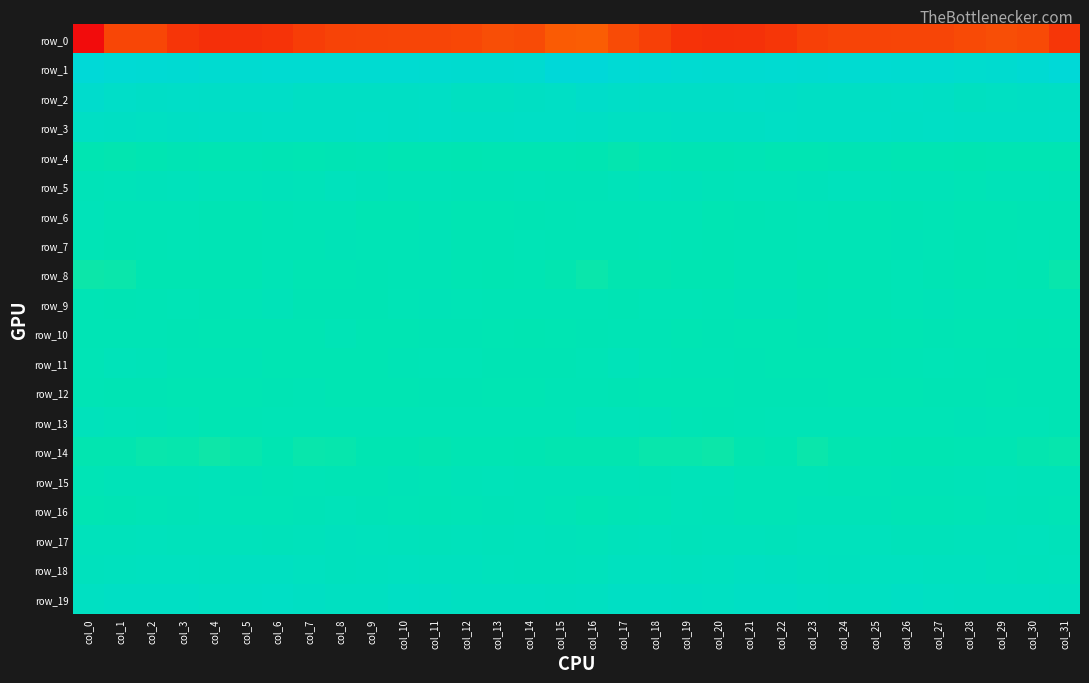

Reading left to right, list all the values displayed in this chart.

row_0: col_0=-223.6	col_1=-191.5	col_2=-191.7	col_3=-200.7	col_4=-204.0	col_5=-203.5	col_6=-202.0	col_7=-196.5	col_8=-193.3	col_9=-192.9	col_10=-192.2	col_11=-192.1	col_12=-191.0	col_13=-187.2	col_14=-189.1	col_15=-180.1	col_16=-179.0	col_17=-188.7	col_18=-195.2	col_19=-202.5	col_20=-203.9	col_21=-203.4	col_22=-200.1	col_23=-194.8	col_24=-192.7	col_25=-193.0	col_26=-192.0	col_27=-192.0	col_28=-189.7	col_29=-187.1	col_30=-189.4	col_31=-200.6
row_1: col_0=53.5	col_1=48.4	col_2=46.1	col_3=44.1	col_4=41.7	col_5=41.2	col_6=42.5	col_7=42.0	col_8=42.3	col_9=43.5	col_10=42.8	col_11=40.3	col_12=38.9	col_13=38.1	col_14=41.4	col_15=54.4	col_16=56.0	col_17=48.0	col_18=45.3	col_19=43.4	col_20=41.4	col_21=41.1	col_22=43.1	col_23=41.4	col_24=43.4	col_25=43.2	col_26=41.7	col_27=39.9	col_28=37.9	col_29=38.9	col_30=44.4	col_31=54.4
row_2: col_0=32.7	col_1=26.9	col_2=23.2	col_3=23.4	col_4=22.2	col_5=23.7	col_6=24.2	col_7=19.3	col_8=19.3	col_9=18.6	col_10=19.6	col_11=20.4	col_12=14.0	col_13=13.5	col_14=17.3	col_15=21.3	col_16=27.7	col_17=25.0	col_18=23.3	col_19=23.2	col_20=22.0	col_21=24.6	col_22=22.7	col_23=18.7	col_24=19.3	col_25=18.7	col_26=20.1	col_27=18.8	col_28=12.2	col_29=15.6	col_30=16.9	col_31=19.4
row_3: col_0=18.9	col_1=16.7	col_2=15.1	col_3=16.4	col_4=17.8	col_5=16.8	col_6=19.4	col_7=18.6	col_8=18.9	col_9=20.8	col_10=19.2	col_11=21.1	col_12=19.6	col_13=19.1	col_14=20.1	col_15=21.2	col_16=19.8	col_17=15.6	col_18=15.6	col_19=17.0	col_20=17.5	col_21=17.5	col_22=20.2	col_23=18.2	col_24=19.6	col_25=20.4	col_26=19.4	col_27=21.3	col_28=18.9	col_29=19.8	col_30=19.9	col_31=21.1
row_4: col_0=-13.5	col_1=-14.5	col_2=-14.2	col_3=-10.2	col_4=-11.3	col_5=-9.4	col_6=-10.7	col_7=-12.0	col_8=-10.6	col_9=-8.3	col_10=-11.8	col_11=-12.0	col_12=-13.6	col_13=-12.6	col_14=-12.8	col_15=-13.0	col_16=-14.1	col_17=-15.1	col_18=-12.6	col_19=-10.5	col_20=-10.5	col_21=-9.5	col_22=-11.2	col_23=-11.7	col_24=-9.8	col_25=-9.0	col_26=-12.4	col_27=-11.8	col_28=-14.2	col_29=-12.2	col_30=-12.9	col_31=-12.7
row_5: col_0=-3.0	col_1=-2.3	col_2=1.3	col_3=2.4	col_4=-2.1	col_5=-2.3	col_6=-0.0	col_7=-0.9	col_8=3.7	col_9=1.3	col_10=-2.7	col_11=-2.6	col_12=-5.1	col_13=-4.2	col_14=-3.2	col_15=-5.4	col_16=-5.6	col_17=-1.3	col_18=2.4	col_19=1.0	col_20=-3.1	col_21=-0.8	col_22=-1.0	col_23=1.0	col_24=3.6	col_25=-0.6	col_26=-3.0	col_27=-2.7	col_28=-6.0	col_29=-3.1	col_30=-3.7	col_31=-5.1
row_6: col_0=-2.1	col_1=-6.0	col_2=-6.8	col_3=-6.0	col_4=-10.3	col_5=-11.6	col_6=-8.4	col_7=-7.7	col_8=-6.3	col_9=-11.3	col_10=-11.3	col_11=-8.3	col_12=-11.8	col_13=-12.7	col_14=-10.0	col_15=-9.1	col_16=-6.0	col_17=-7.0	col_18=-6.1	col_19=-7.1	col_20=-11.9	col_21=-9.6	col_22=-9.0	col_23=-6.5	col_24=-8.0	col_25=-12.4	col_26=-9.7	col_27=-9.4	col_28=-12.9	col_29=-11.6	col_30=-9.7	col_31=-9.9
row_7: col_0=-7.6	col_1=-9.5	col_2=-8.2	col_3=-7.7	col_4=-9.2	col_5=-9.8	col_6=-8.0	col_7=-8.6	col_8=-5.4	col_9=-7.3	col_10=-6.1	col_11=-4.6	col_12=-10.1	col_13=-9.8	col_14=-7.2	col_15=-8.3	col_16=-8.1	col_17=-9.1	col_18=-7.8	col_19=-8.1	col_20=-10.0	col_21=-8.6	col_22=-8.7	col_23=-7.3	col_24=-5.7	col_25=-7.7	col_26=-4.6	col_27=-6.8	col_28=-10.9	col_29=-8.4	col_30=-7.8	col_31=-9.0
row_8: col_0=-17.6	col_1=-16.6	col_2=-14.1	col_3=-14.0	col_4=-13.8	col_5=-11.3	col_6=-7.8	col_7=-12.8	col_8=-12.3	col_9=-11.0	col_10=-8.3	col_11=-9.0	col_12=-13.1	col_13=-13.6	col_14=-12.2	col_15=-14.9	col_16=-16.7	col_17=-14.9	col_18=-14.4	col_19=-13.7	col_20=-13.4	col_21=-9.4	col_22=-8.8	col_23=-13.5	col_24=-11.8	col_25=-10.1	col_26=-7.9	col_27=-10.6	col_28=-14.0	col_29=-12.3	col_30=-14.1	col_31=-16.1
row_9: col_0=-9.1	col_1=-9.9	col_2=-9.0	col_3=-6.4	col_4=-9.5	col_5=-6.5	col_6=-4.0	col_7=-9.9	col_8=-10.0	col_9=-9.7	col_10=-7.6	col_11=-4.4	col_12=-6.9	col_13=-8.3	col_14=-8.7	col_15=-8.7	col_16=-9.1	col_17=-9.7	col_18=-7.8	col_19=-7.5	col_20=-9.0	col_21=-4.8	col_22=-5.4	col_23=-11.1	col_24=-9.3	col_25=-9.7	col_26=-5.8	col_27=-4.8	col_28=-8.1	col_29=-8.3	col_30=-9.3	col_31=-9.3
row_10: col_0=-8.3	col_1=-8.4	col_2=-8.7	col_3=-9.9	col_4=-11.6	col_5=-11.5	col_6=-13.0	col_7=-11.6	col_8=-7.8	col_9=-12.9	col_10=-13.0	col_11=-10.3	col_12=-10.7	col_13=-12.7	col_14=-13.4	col_15=-11.4	col_16=-10.7	col_17=-8.7	col_18=-8.5	col_19=-11.4	col_20=-10.8	col_21=-12.5	col_22=-12.9	col_23=-9.8	col_24=-8.9	col_25=-13.9	col_26=-12.0	col_27=-9.8	col_28=-11.9	col_29=-13.1	col_30=-13.4	col_31=-13.0
row_11: col_0=-7.1	col_1=-2.3	col_2=-4.0	col_3=-8.4	col_4=-8.4	col_5=-8.6	col_6=-11.9	col_7=-12.3	col_8=-12.6	col_9=-11.7	col_10=-8.3	col_11=-7.0	col_12=-7.8	col_13=-10.7	col_14=-9.8	col_15=-9.6	col_16=-6.9	col_17=-1.7	col_18=-6.3	col_19=-8.5	col_20=-8.2	col_21=-9.7	col_22=-12.7	col_23=-12.1	col_24=-12.8	col_25=-10.1	col_26=-8.0	col_27=-6.7	col_28=-9.0	col_29=-10.7	col_30=-10.3	col_31=-10.9
row_12: col_0=-7.9	col_1=-9.7	col_2=-10.3	col_3=-12.6	col_4=-12.3	col_5=-11.4	col_6=-10.4	col_7=-9.3	col_8=-11.7	col_9=-12.0	col_10=-11.7	col_11=-11.0	col_12=-10.3	col_13=-11.4	col_14=-11.3	col_15=-8.4	col_16=-7.9	col_17=-9.6	col_18=-11.5	col_19=-12.4	col_20=-12.1	col_21=-11.0	col_22=-9.9	col_23=-9.8	col_24=-11.9	col_25=-12.1	col_26=-11.6	col_27=-10.7	col_28=-10.1	col_29=-12.0	col_30=-11.0	col_31=-10.6
row_13: col_0=2.1	col_1=-1.2	col_2=-2.9	col_3=-7.1	col_4=-11.4	col_5=-9.5	col_6=-7.5	col_7=-5.9	col_8=-6.3	col_9=-5.9	col_10=-6.2	col_11=-7.8	col_12=-5.9	col_13=-5.8	col_14=-6.5	col_15=-6.4	col_16=-2.1	col_17=-2.1	col_18=-3.8	col_19=-9.4	col_20=-10.8	col_21=-8.8	col_22=-6.7	col_23=-6.1	col_24=-6.1	col_25=-5.9	col_26=-6.7	col_27=-7.7	col_28=-5.2	col_29=-6.2	col_30=-7.4	col_31=-10.8
row_14: col_0=-14.6	col_1=-14.4	col_2=-16.2	col_3=-15.8	col_4=-18.0	col_5=-15.6	col_6=-13.5	col_7=-16.2	col_8=-15.9	col_9=-13.3	col_10=-13.8	col_11=-14.5	col_12=-12.5	col_13=-13.1	col_14=-14.2	col_15=-14.5	col_16=-14.5	col_17=-14.8	col_18=-16.2	col_19=-16.4	col_20=-17.6	col_21=-14.6	col_22=-13.8	col_23=-16.9	col_24=-14.7	col_25=-13.3	col_26=-14.4	col_27=-13.4	col_28=-13.1	col_29=-13.1	col_30=-15.4	col_31=-15.8
row_15: col_0=-5.8	col_1=-3.5	col_2=-3.2	col_3=-3.9	col_4=-0.4	col_5=-4.7	col_6=-8.3	col_7=-7.7	col_8=-8.9	col_9=-8.2	col_10=-5.3	col_11=-6.0	col_12=-3.7	col_13=-1.6	col_14=-2.7	col_15=-3.1	col_16=-3.9	col_17=-2.5	col_18=-4.1	col_19=-2.2	col_20=-0.9	col_21=-7.2	col_22=-7.8	col_23=-7.7	col_24=-9.4	col_25=-7.1	col_26=-5.5	col_27=-5.3	col_28=-3.3	col_29=-1.0	col_30=-3.8	col_31=-3.0
row_16: col_0=-11.8	col_1=-10.3	col_2=-7.1	col_3=-4.8	col_4=-1.1	col_5=-6.5	col_6=-7.5	col_7=-4.3	col_8=-2.2	col_9=-4.8	col_10=-7.2	col_11=-9.2	col_12=-7.6	col_13=-5.3	col_14=-3.4	col_15=-6.8	col_16=-12.1	col_17=-8.8	col_18=-6.9	col_19=-2.1	col_20=-3.1	col_21=-7.4	col_22=-6.7	col_23=-2.9	col_24=-3.0	col_25=-5.6	col_26=-8.4	col_27=-8.6	col_28=-7.4	col_29=-3.6	col_30=-4.4	col_31=-7.0
row_17: col_0=2.1	col_1=1.6	col_2=3.9	col_3=1.8	col_4=1.8	col_5=3.0	col_6=0.9	col_7=2.3	col_8=5.5	col_9=3.6	col_10=2.2	col_11=-0.1	col_12=1.8	col_13=1.3	col_14=2.8	col_15=1.3	col_16=-1.5	col_17=2.2	col_18=3.8	col_19=1.2	col_20=2.5	col_21=2.9	col_22=0.3	col_23=3.9	col_24=5.0	col_25=3.2	col_26=1.0	col_27=0.6	col_28=1.8	col_29=1.5	col_30=3.1	col_31=0.5
row_18: col_0=6.4	col_1=7.5	col_2=10.4	col_3=8.8	col_4=7.3	col_5=13.0	col_6=13.2	col_7=9.2	col_8=5.6	col_9=8.2	col_10=9.6	col_11=7.8	col_12=8.2	col_13=4.9	col_14=2.8	col_15=2.6	col_16=4.9	col_17=8.6	col_18=10.4	col_19=7.6	col_20=9.2	col_21=14.3	col_22=11.5	col_23=7.6	col_24=6.0	col_25=9.3	col_26=8.7	col_27=8.0	col_28=7.2	col_29=3.8	col_30=2.5	col_31=3.2
row_19: col_0=14.8	col_1=18.6	col_2=19.3	col_3=17.9	col_4=15.4	col_5=18.4	col_6=20.2	col_7=16.7	col_8=13.0	col_9=14.2	col_10=17.9	col_11=17.4	col_12=13.0	col_13=13.5	col_14=14.5	col_15=12.2	col_16=12.7	col_17=19.3	col_18=18.5	col_19=17.1	col_20=15.9	col_21=19.9	col_22=19.1	col_23=15.3	col_24=12.8	col_25=15.4	col_26=18.6	col_27=15.6	col_28=12.4	col_29=14.2	col_30=14.0	col_31=11.2